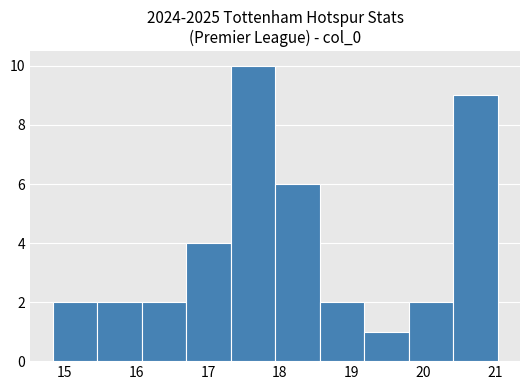

What is the height of the bar covering 14.8 to 15.5 on the x-axis? Neither the bar edges nor the heights are printed on the chart, so give them approximately, as read against the axes.

2